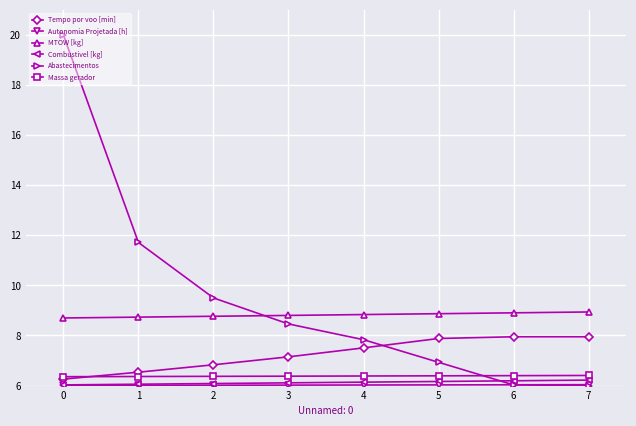

Which series has the widest spread of values?

Abastecimentos